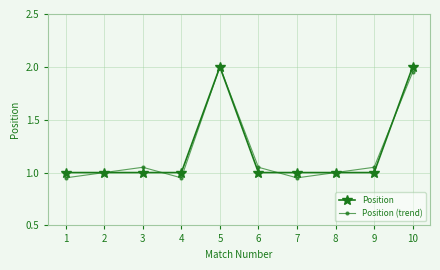

What are all the series names shown in the legend?

Position, Position (trend)